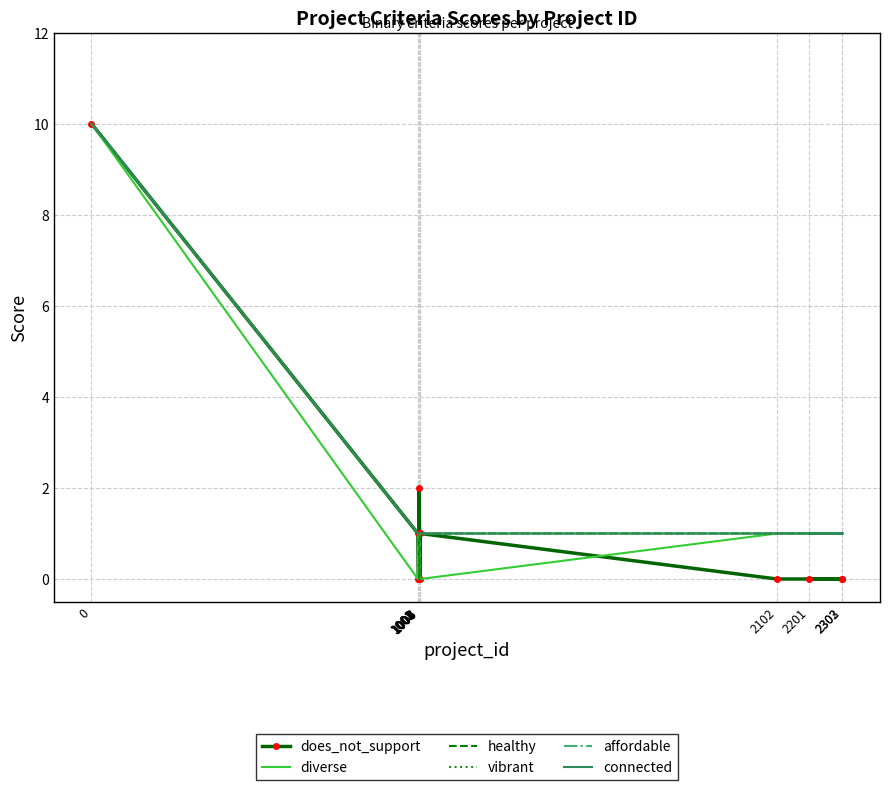

Between 0 and 1004, which series saw the biggest shift?

does_not_support